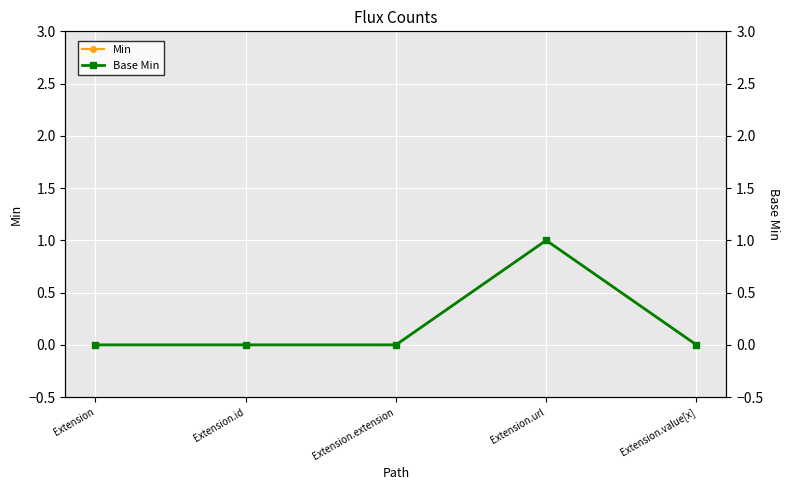

The Base Min series shows 0 at Extension.value[x]. True or false?

True